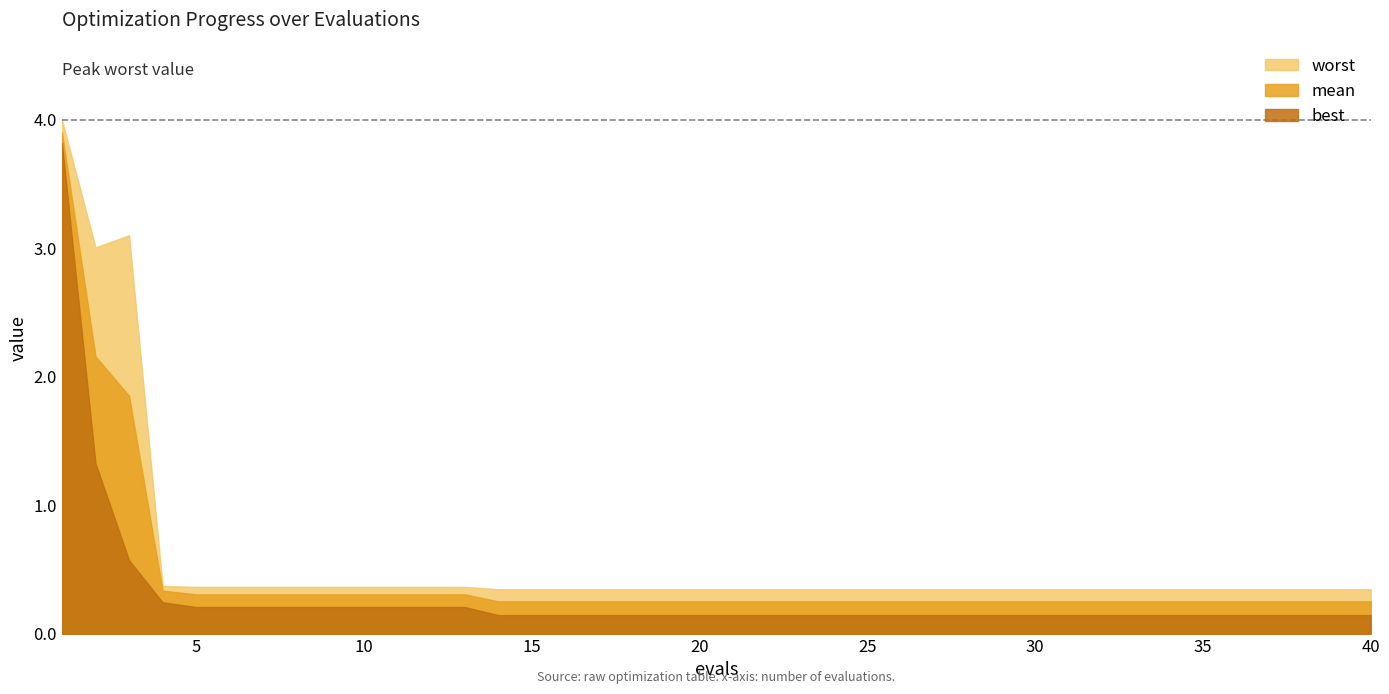

At how many categories does at least one series exceed 2?

3